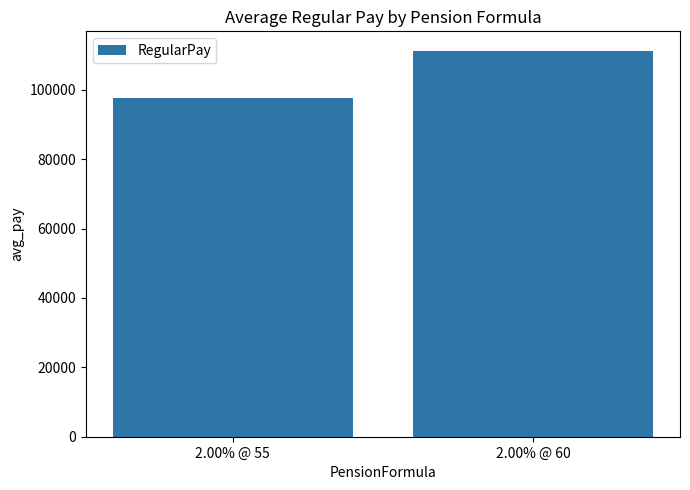

The value at 2.00% @ 55 is 152605.9. True or false?

False